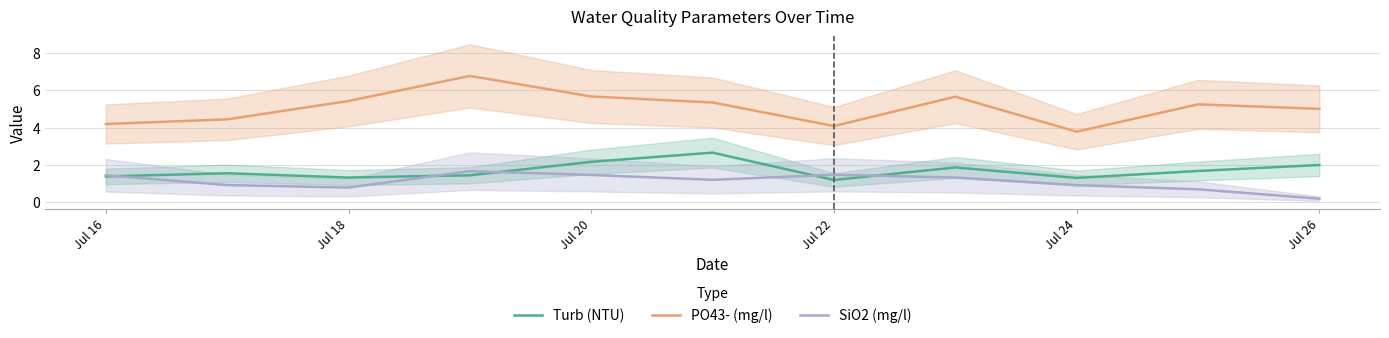

Where is SiO2 (mg/l) nearest to the value 0?

Jul 26